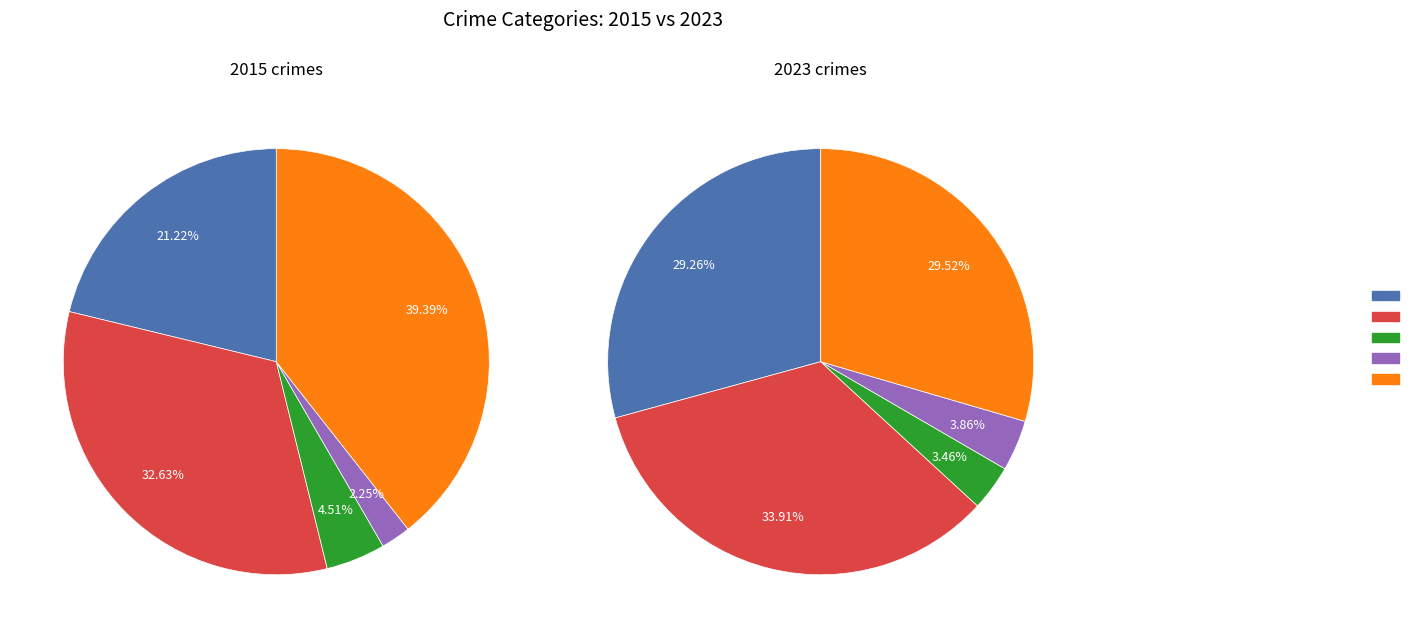

To the nearest percent, what is the combined percentage of 4 and 2?

33%